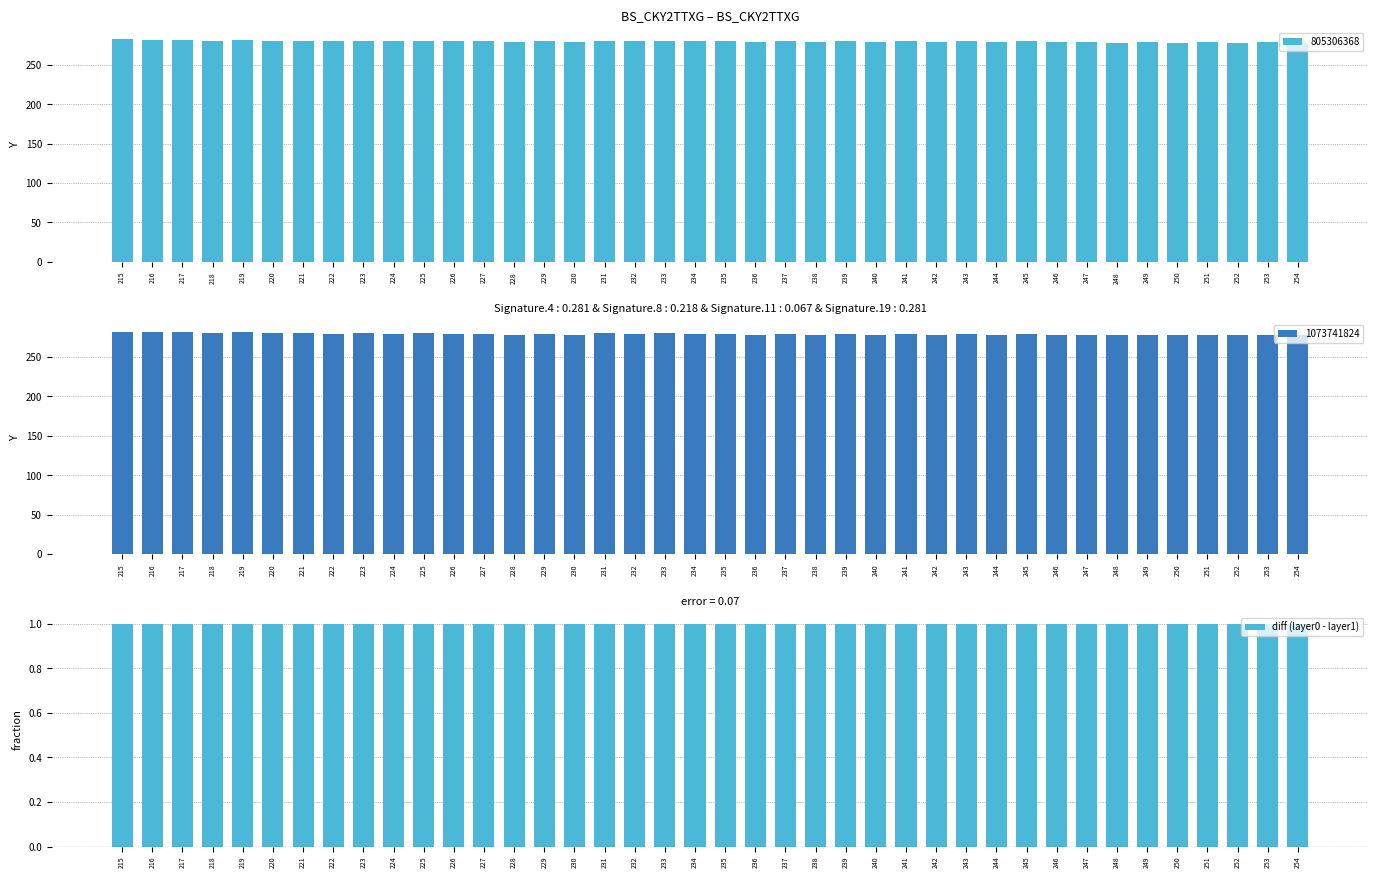

How many data points in 1073741824 are less than 279?

16